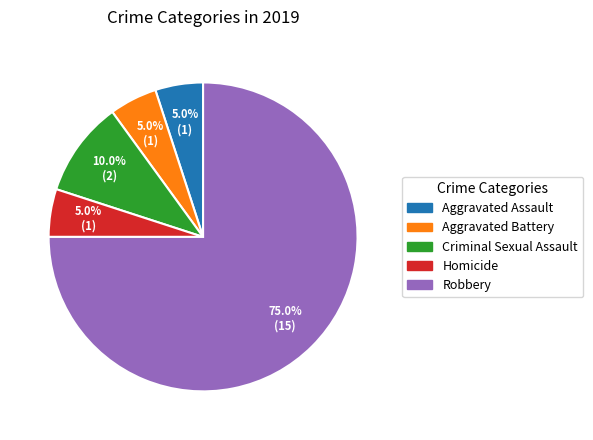

To the nearest percent, what is the difference between the Robbery and Aggravated Battery slice percentages?

70%